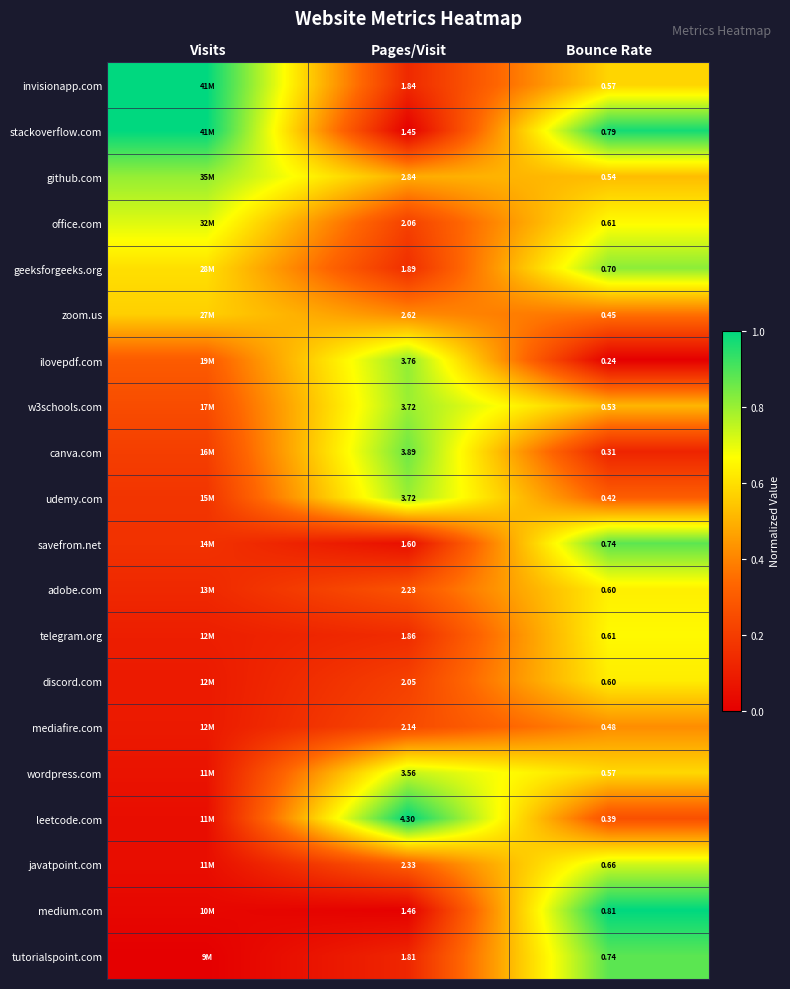

Is the value of ilovepdf.com at Bounce Rate greater than the value of telegram.org at Pages/Visit?

No